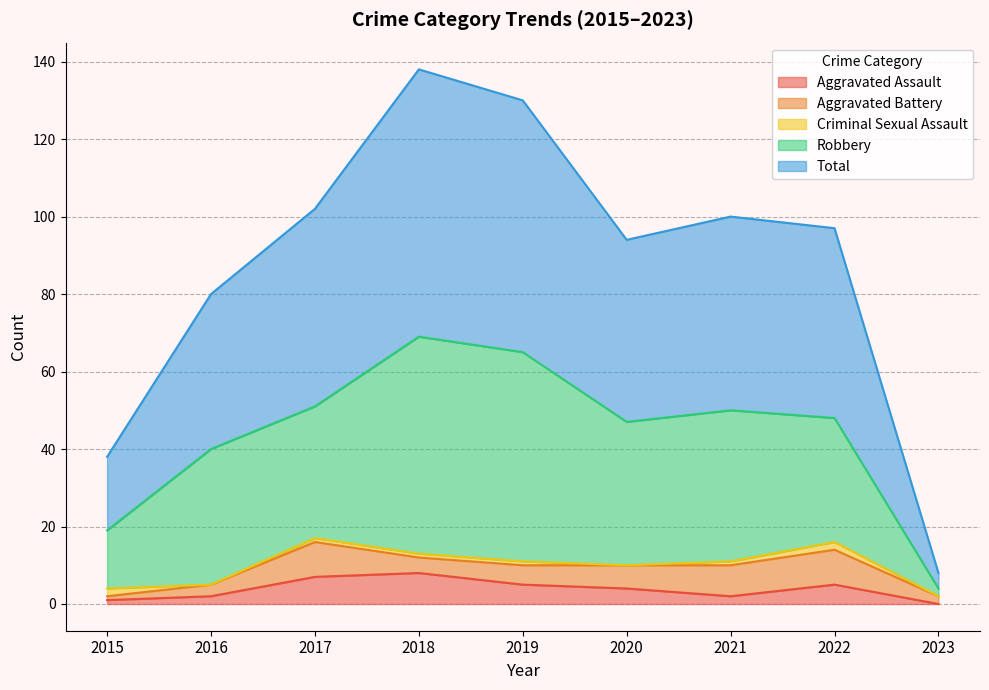

At which category does the chart reach its minimum across all series?

2023